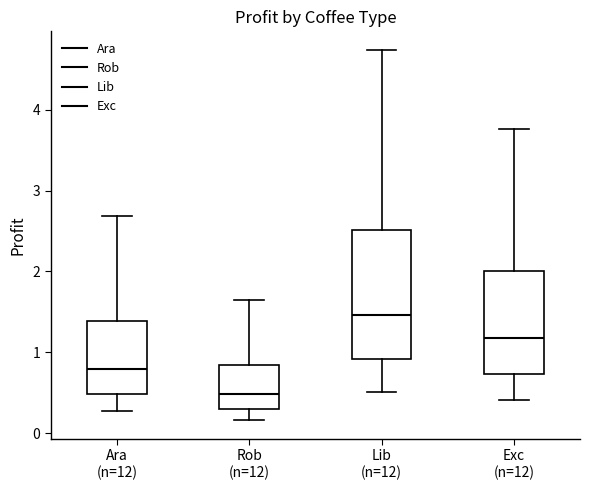

Which box is the tallest, from its lower edge to its upper edge?

Lib (n=12)